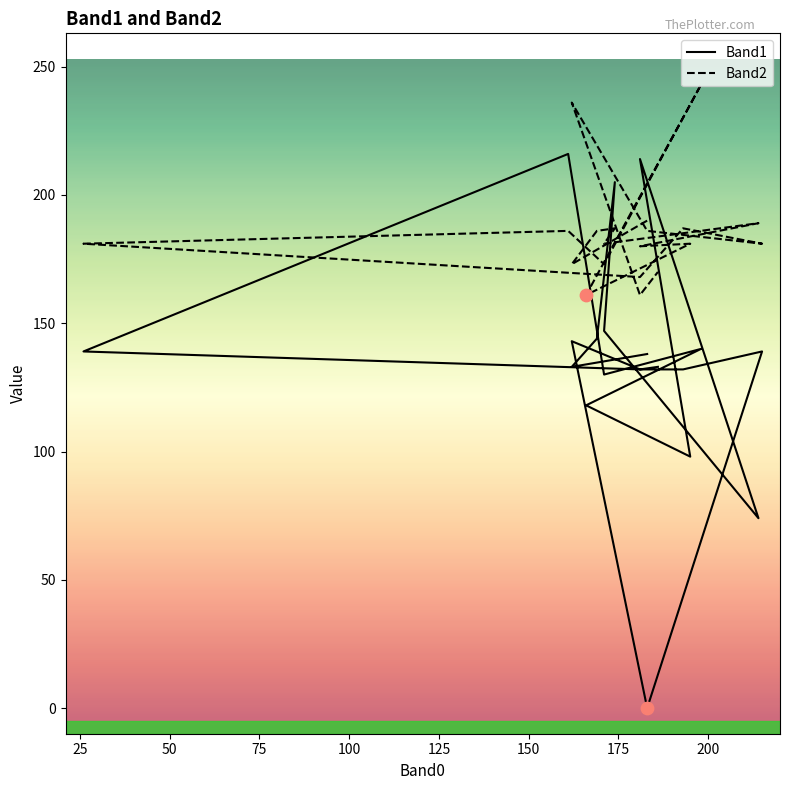

Which series has the widest spread of Y values?

Band1